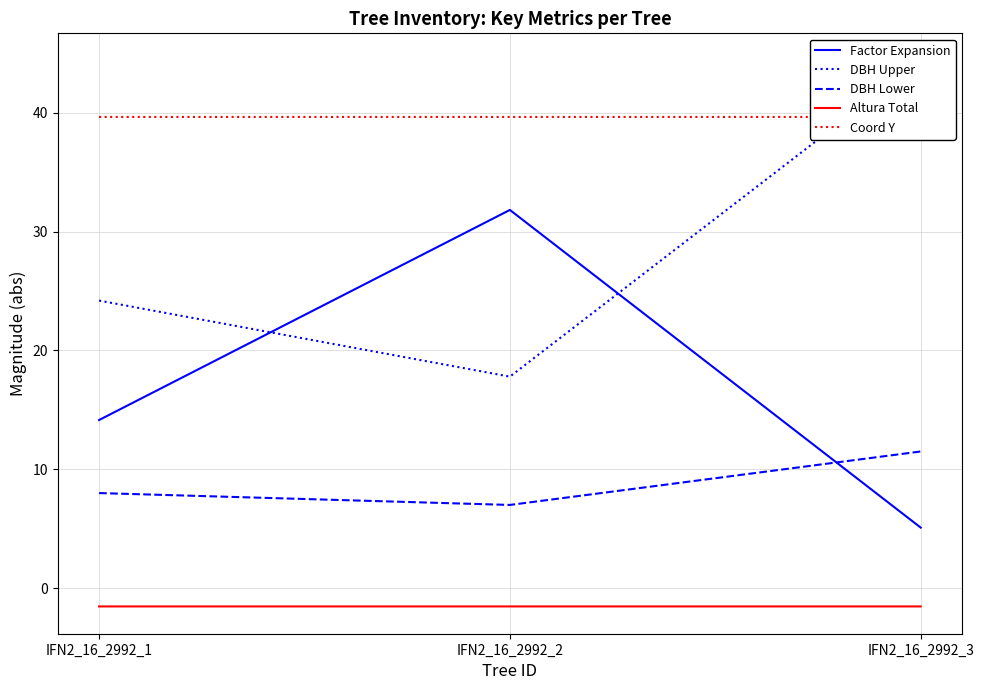

At which label does Factor Expansion reach its peak?

IFN2_16_2992_2